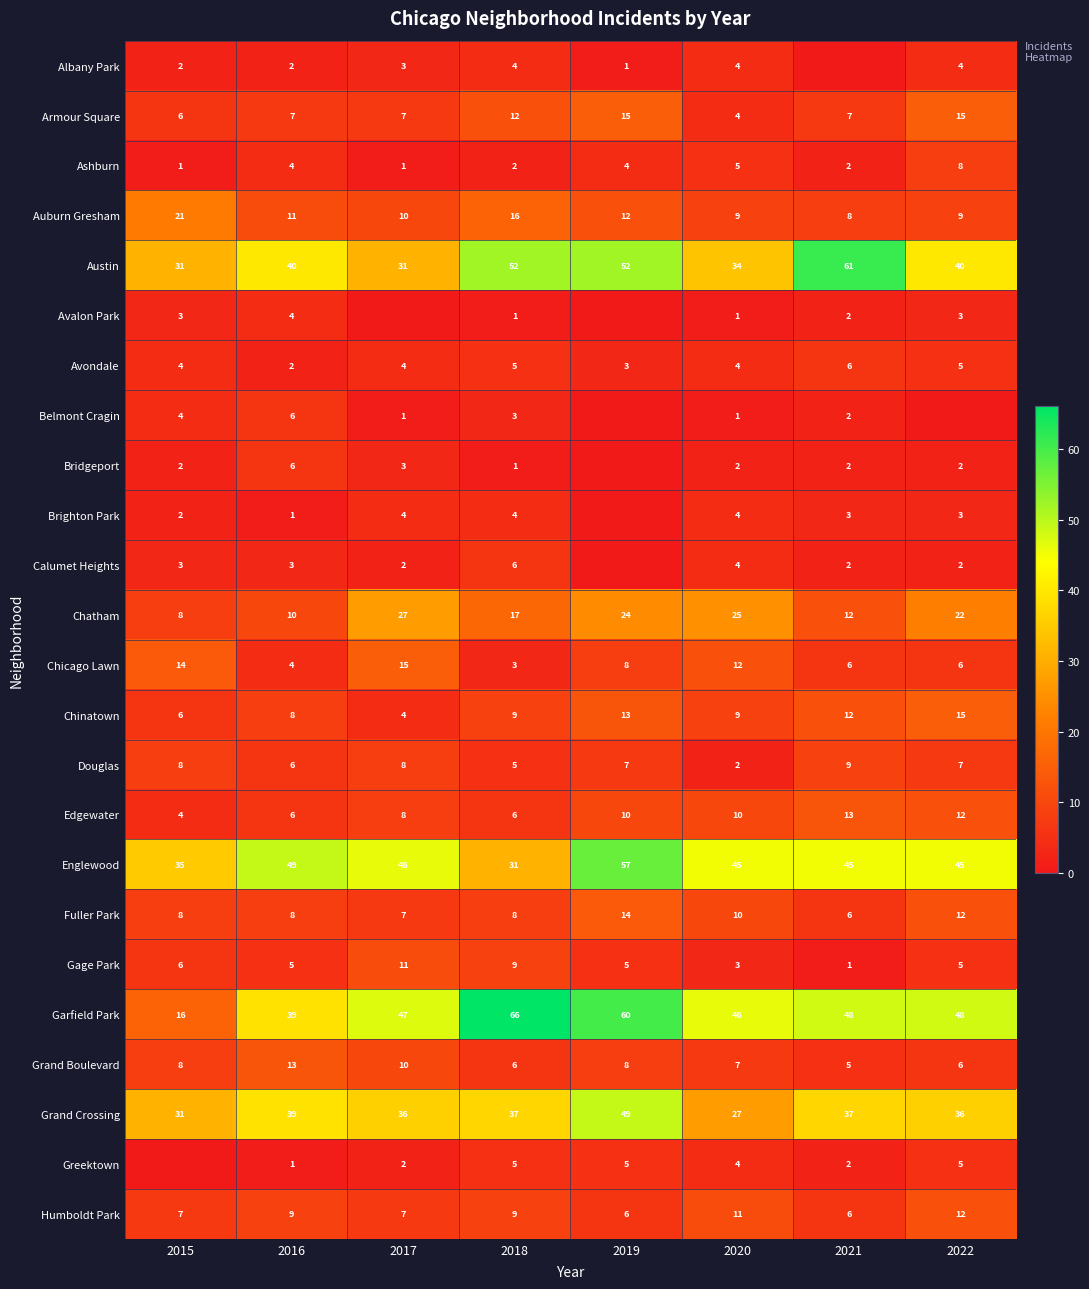

The Avalon Park series shows 7 at 2016. True or false?

False